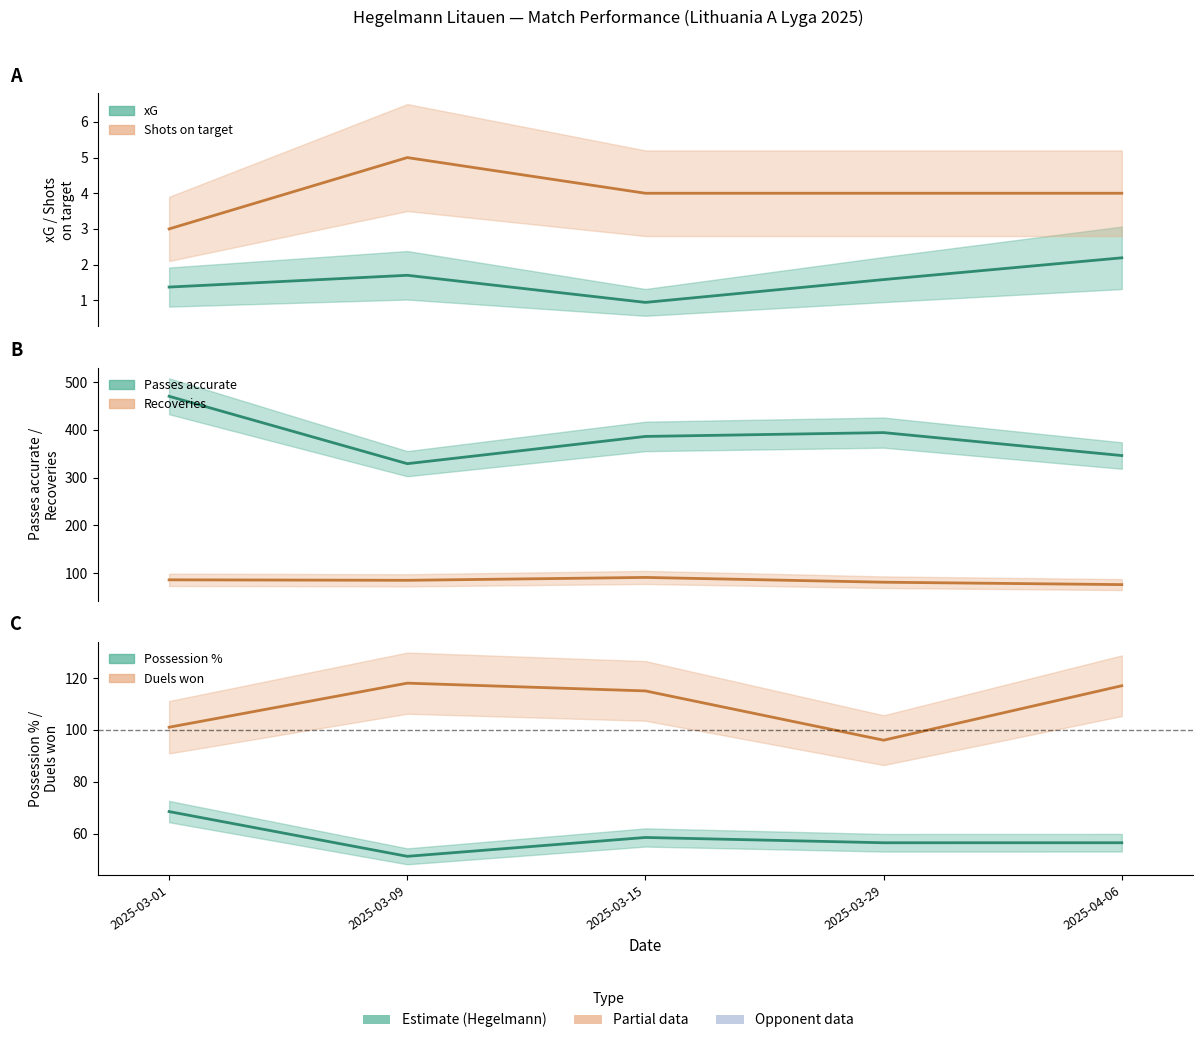

True or false: Passes accurate and xG intersect in this chart.

False